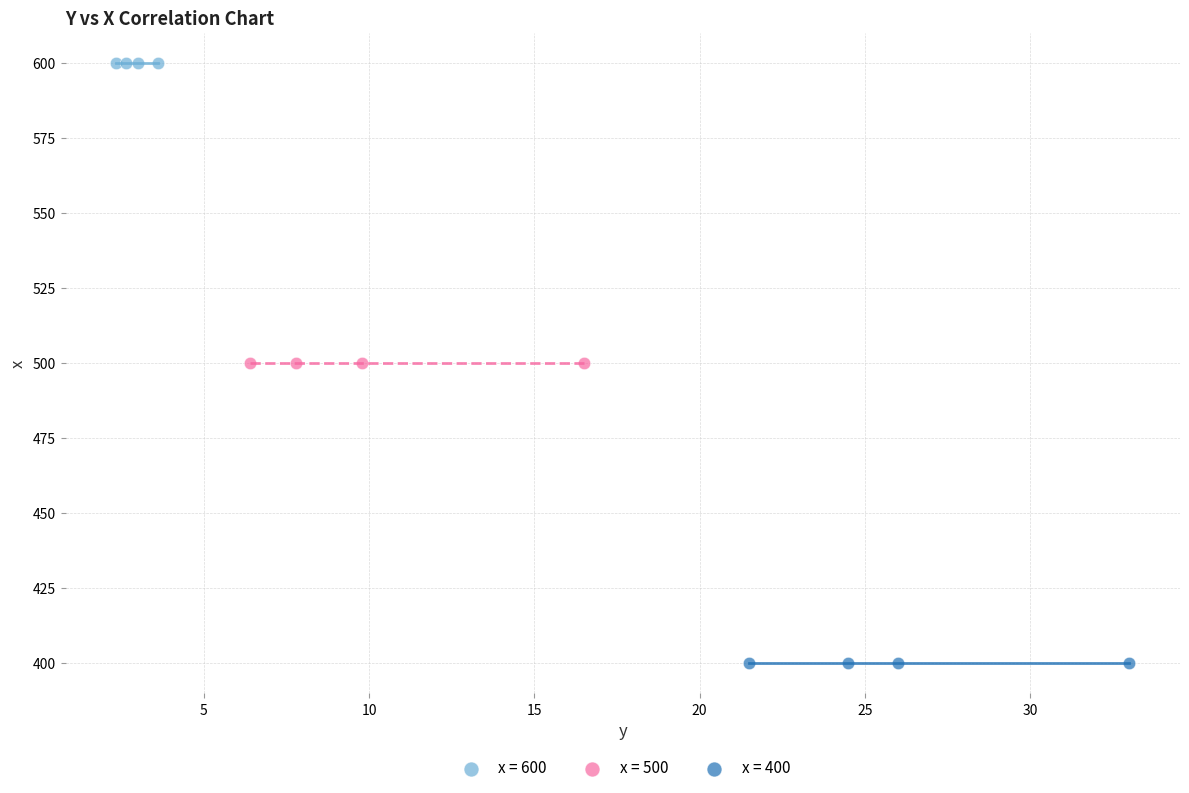

Which series reaches the minimum Y coordinate?

x = 400